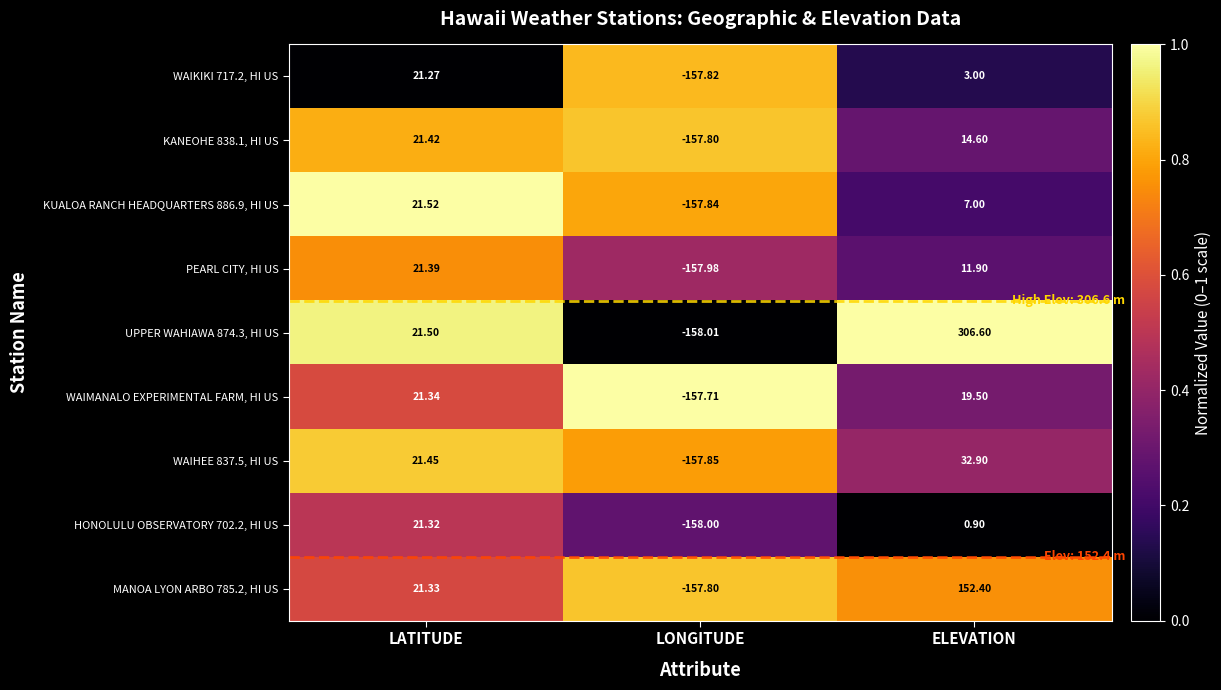

Where is HONOLULU OBSERVATORY 702.2, HI US nearest to the value -68?

ELEVATION